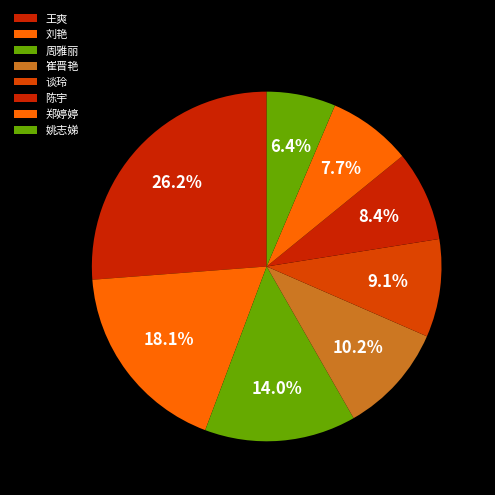

To the nearest percent, what portion does 王爽 represent?

26%